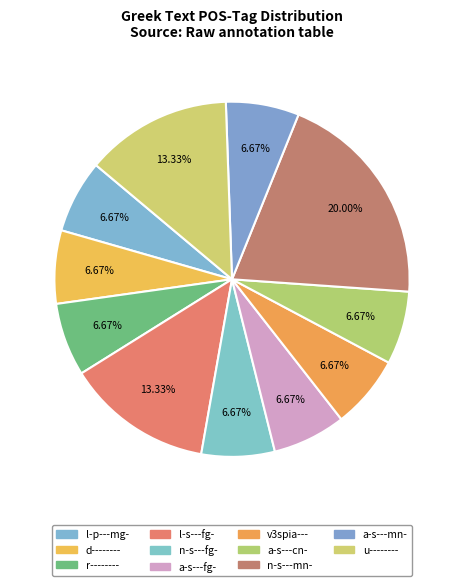

Does any single category account for the majority?

No